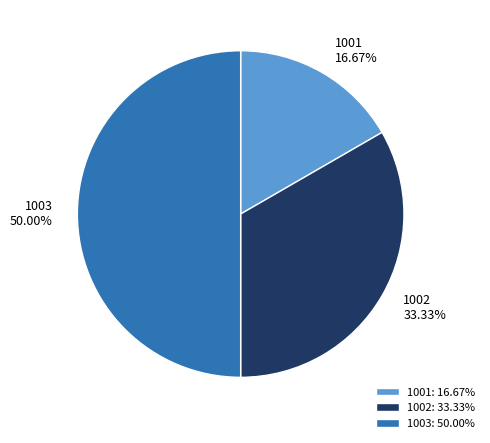

What is the ratio of the value at 1003 to the value at 1002?

1.5